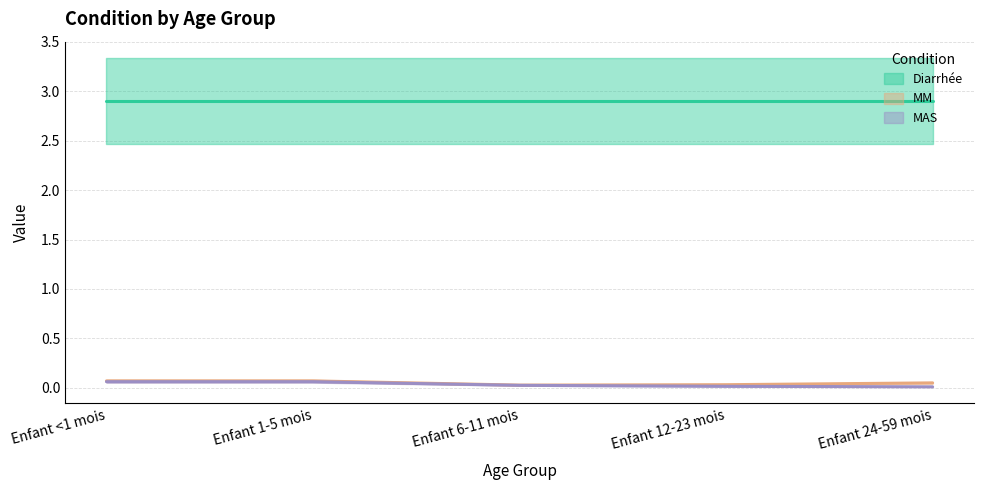

Which label corresponds to the largest value in the chart?

Enfant <1 mois